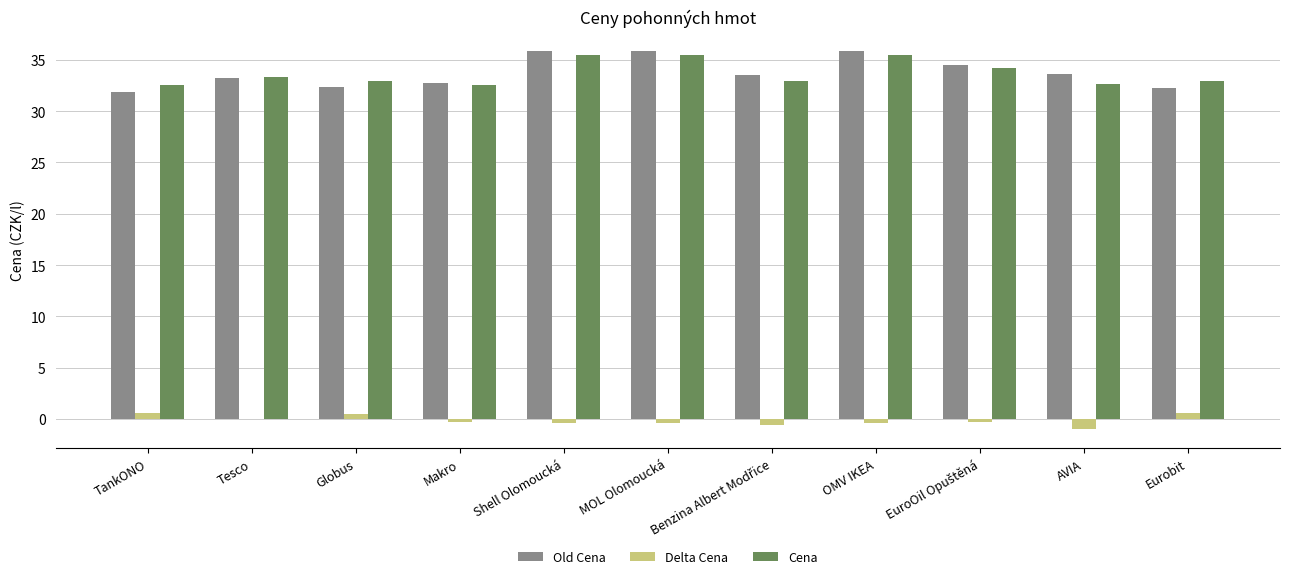

Is it true that Old Cena equals 32.3 at Eurobit?

True